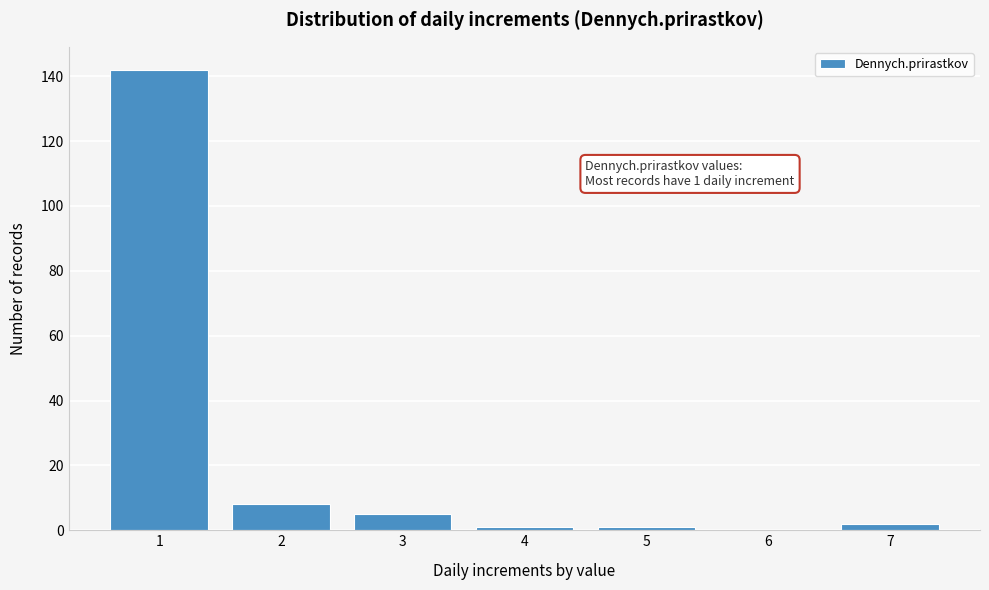

Reading left to right, extract all data points from this chart.

1=142	2=8	3=5	4=1	5=1	6=0	7=2